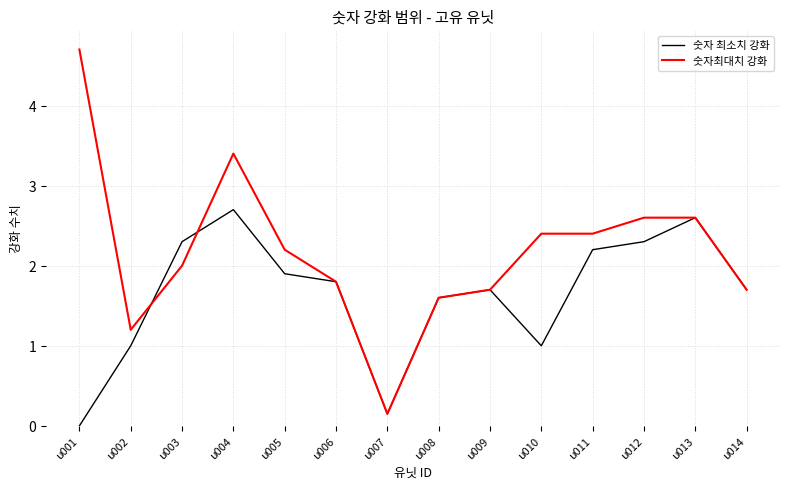

Which series has the widest spread of values?

숫자최대치 강화